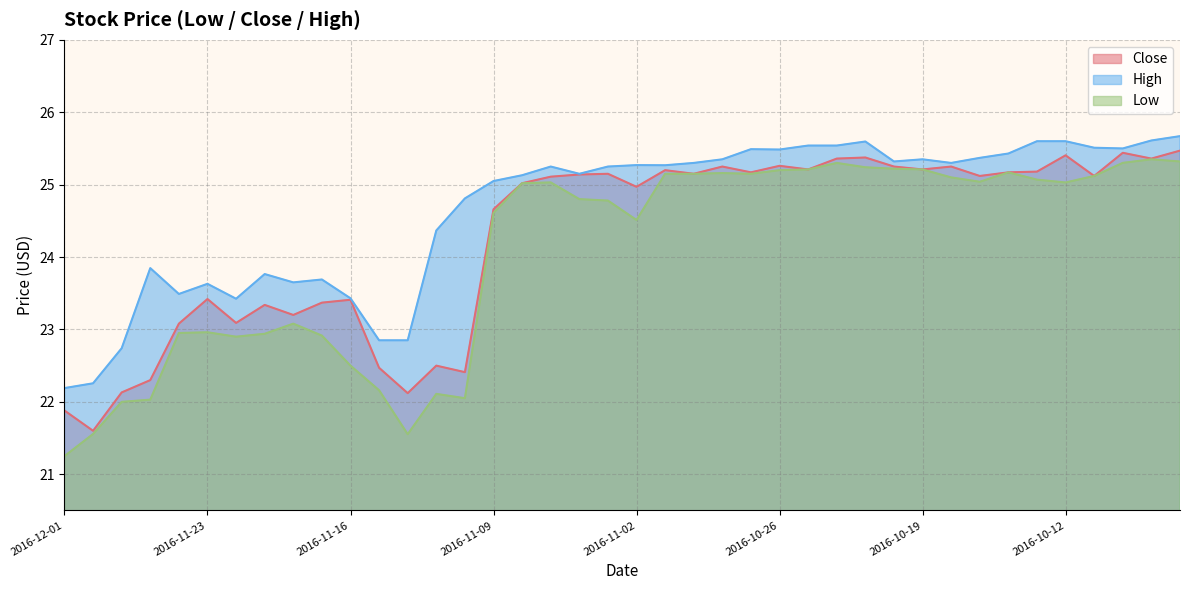

Which series changed the most between 2016-11-10 and 2016-11-02?

Close